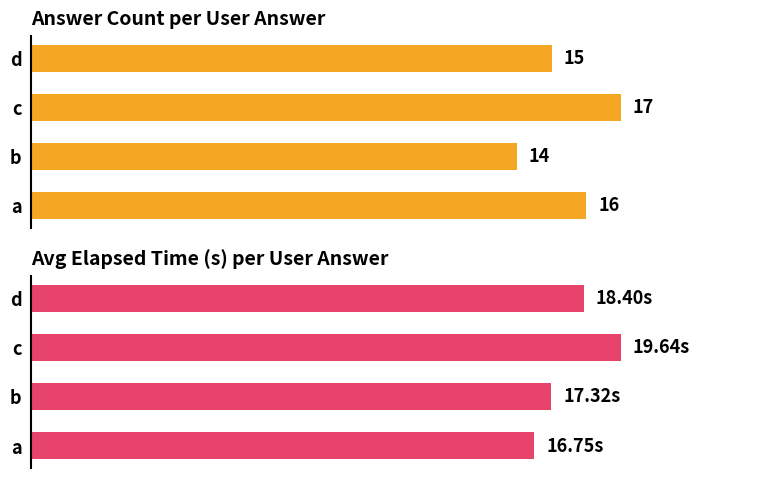

What is the average value of the Count series?

15.5